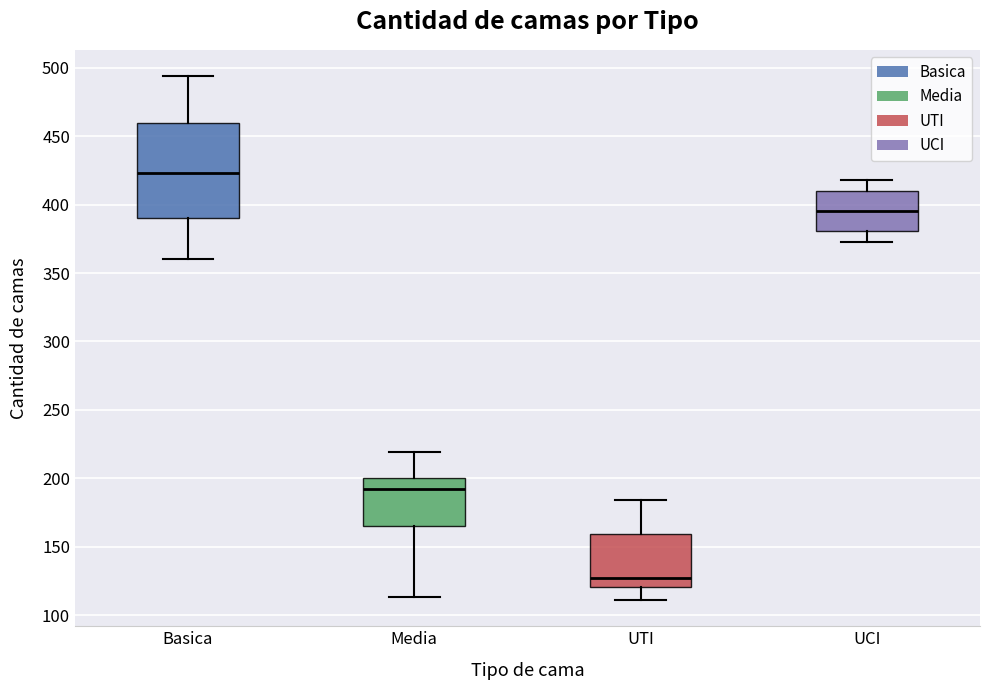

Comparing the boxes themselves (not the whiskers), which one is the tallest?

Basica